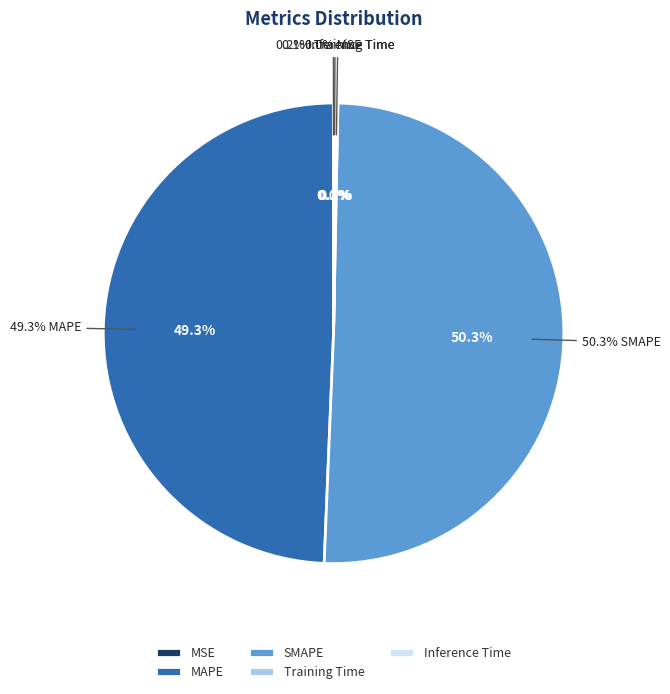

Count the number of slices in the pie.

5